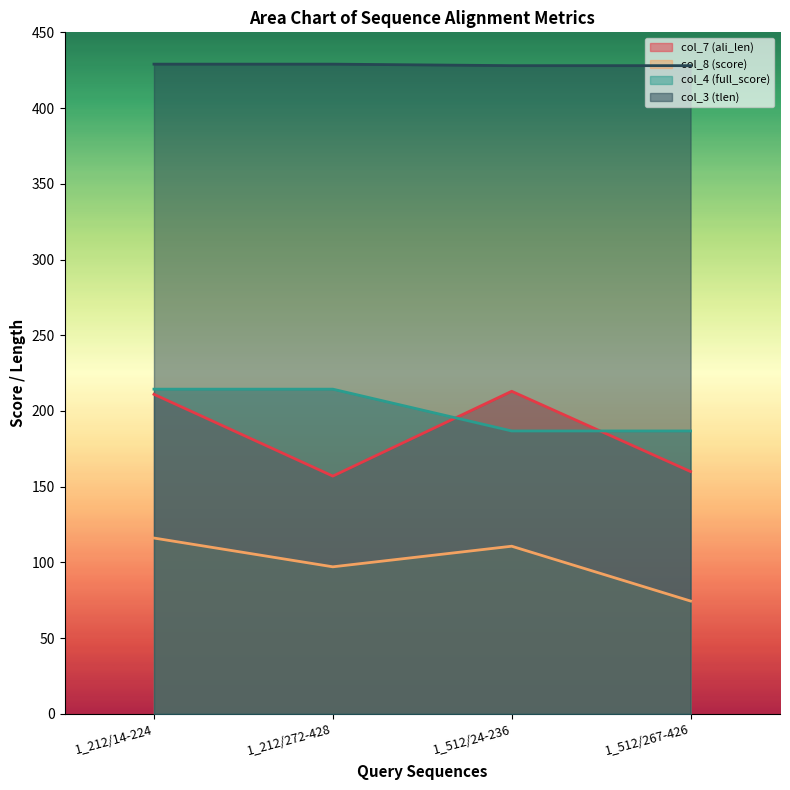

How many lines are shown in the chart?

4